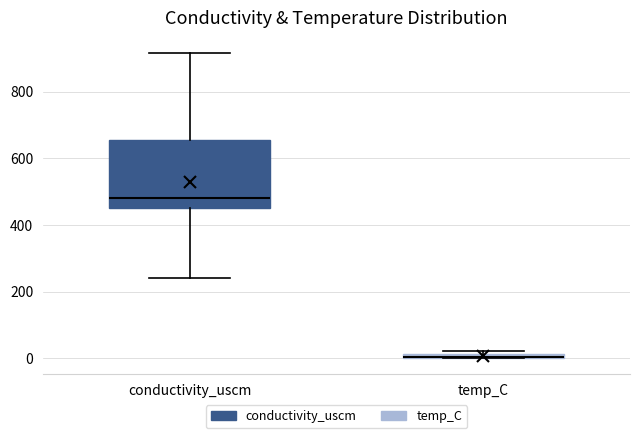

Which box is the tallest, from its lower edge to its upper edge?

conductivity_uscm